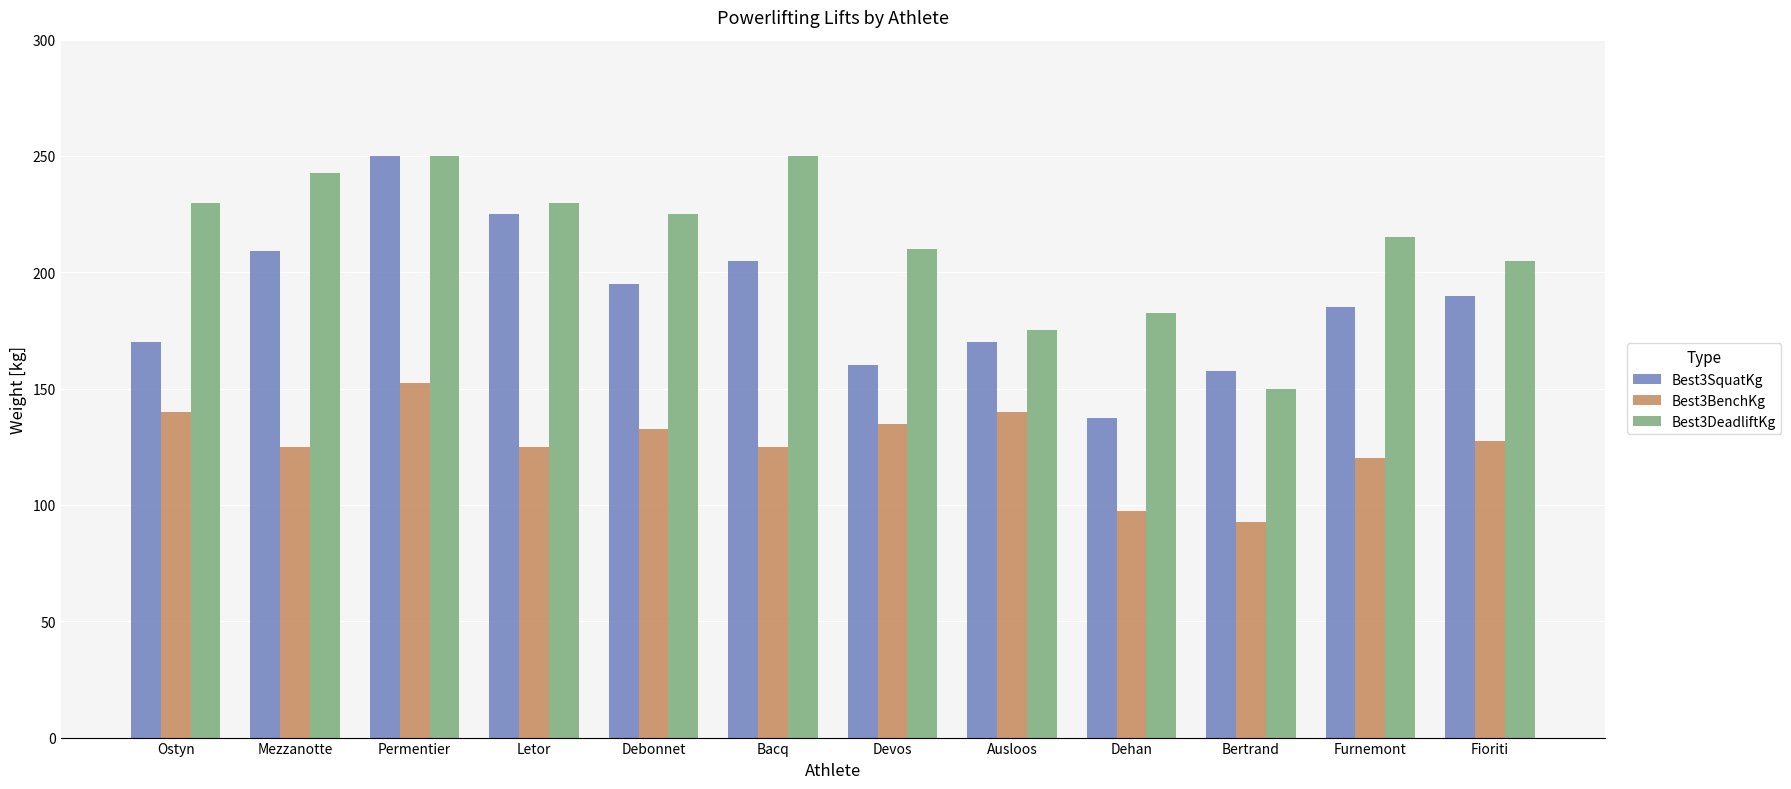

How many bars are there in total?

36